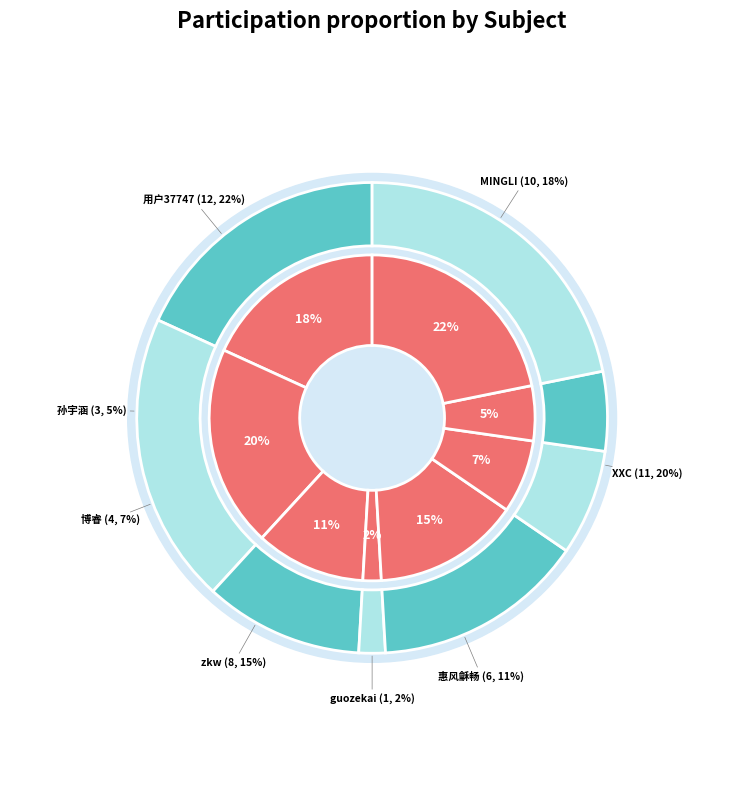

Rank the categories by value from lowest to highest.

guozekai, 孙宇涵, 博睿, 惠风龢畅, zkw, MINGLI, XXC, 用户37747